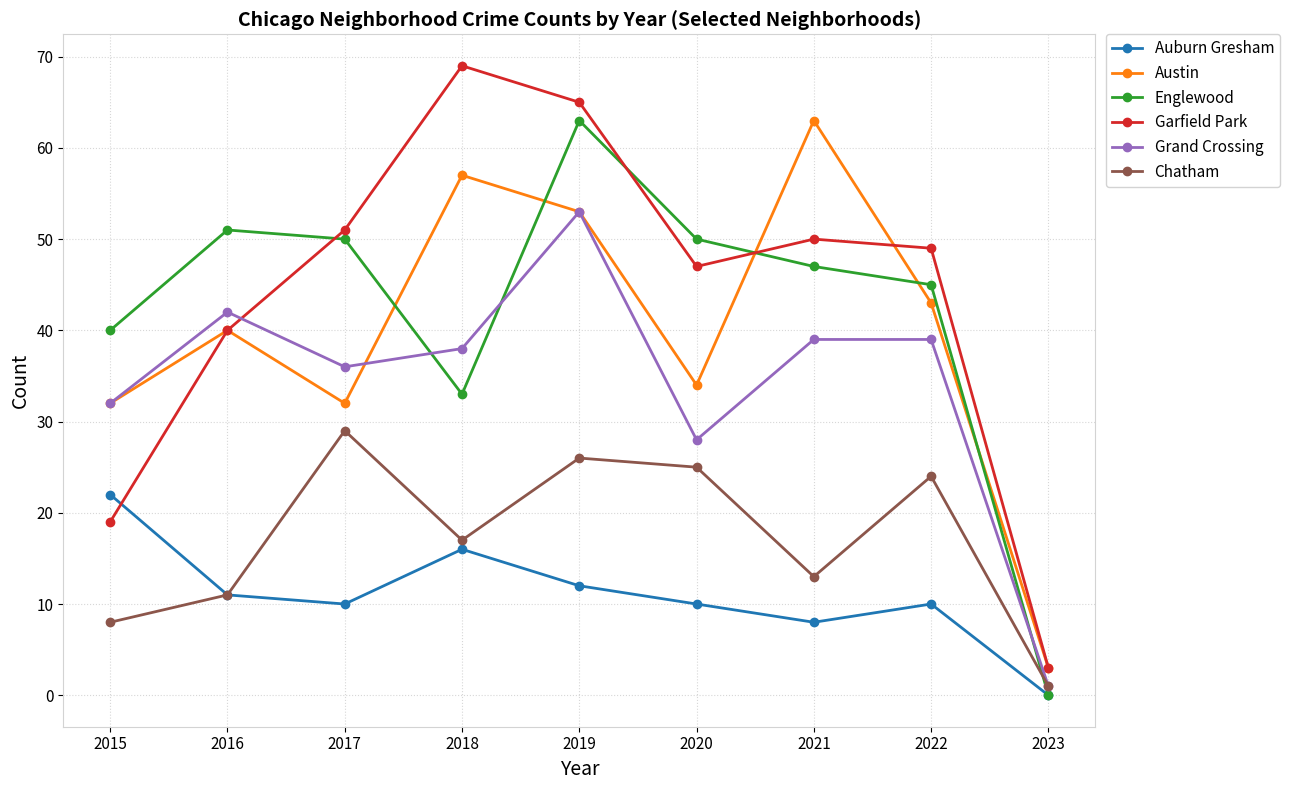

Where does the Auburn Gresham series first go above 10?

2015